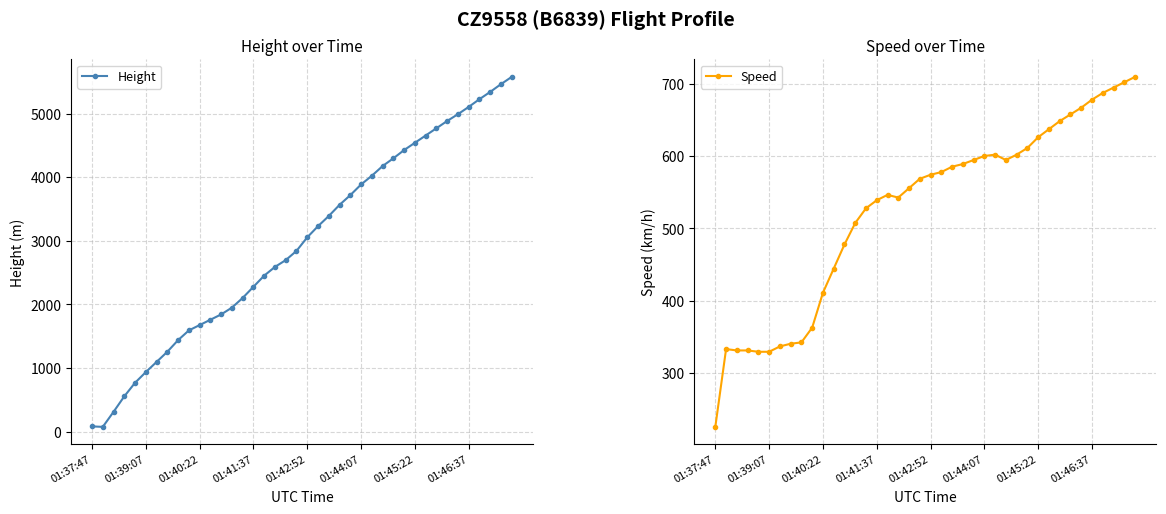

What is the average value of the Height series?

2966.3